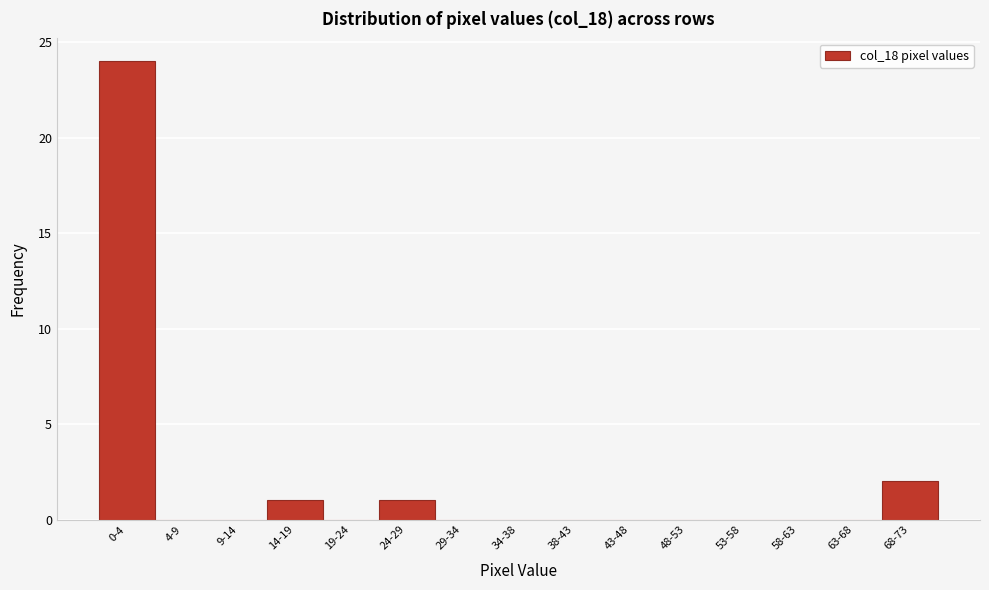

Reading left to right, transcribe all the data shown in this chart.

0-4=24	4-9=0	9-14=0	14-19=1	19-24=0	24-29=1	29-34=0	34-38=0	38-43=0	43-48=0	48-53=0	53-58=0	58-63=0	63-68=0	68-73=2